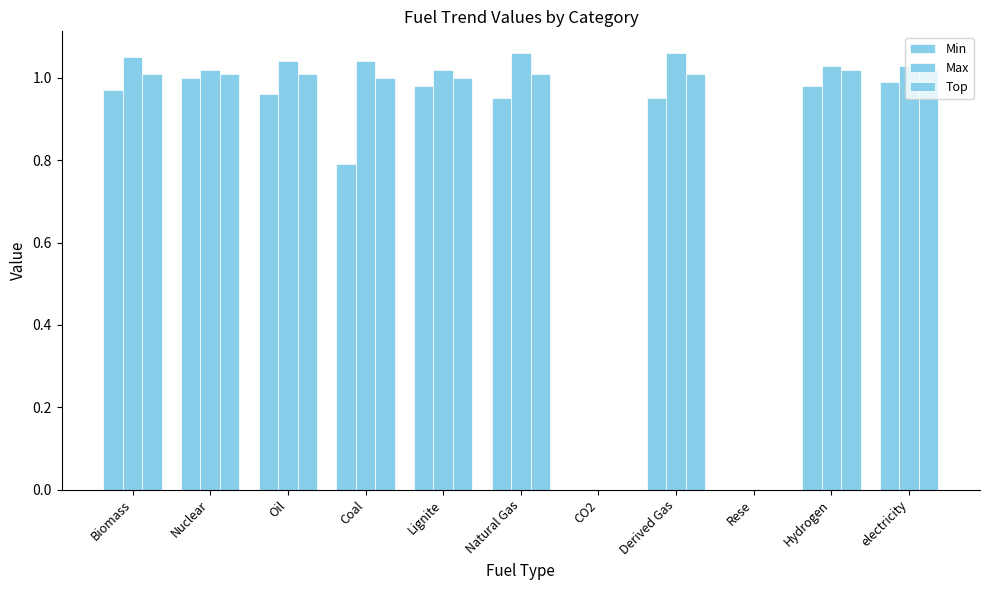

True or false: Top has a value of 1.8 at Natural Gas.

False